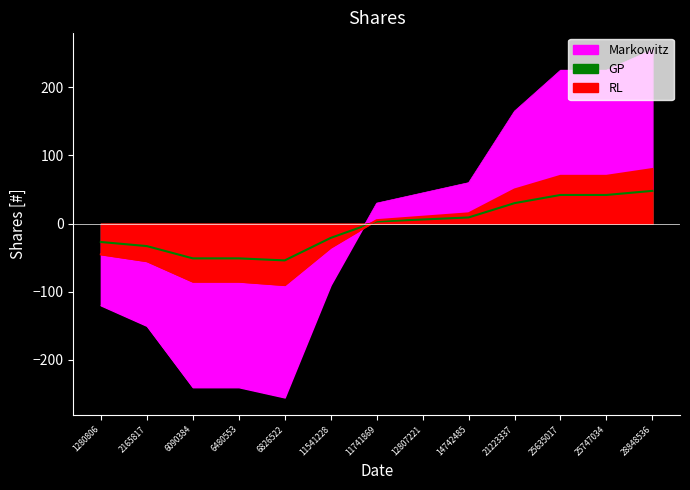

How many lines are shown in the chart?

3